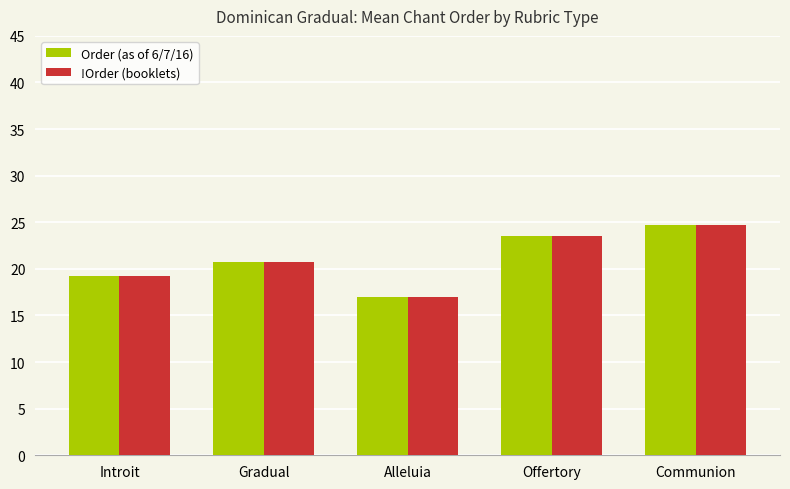

Is the value of Order (as of 6/7/16) at Introit greater than the value of !Order (booklets) at Gradual?

No